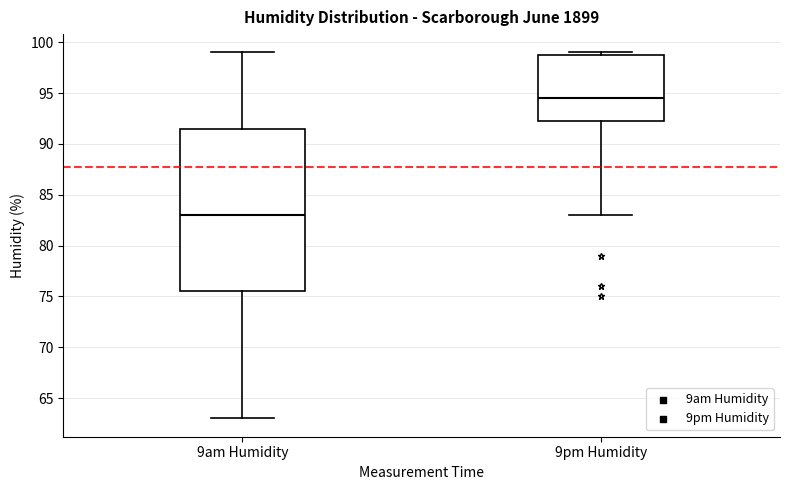

Which box's median line is the lowest?

9am Humidity